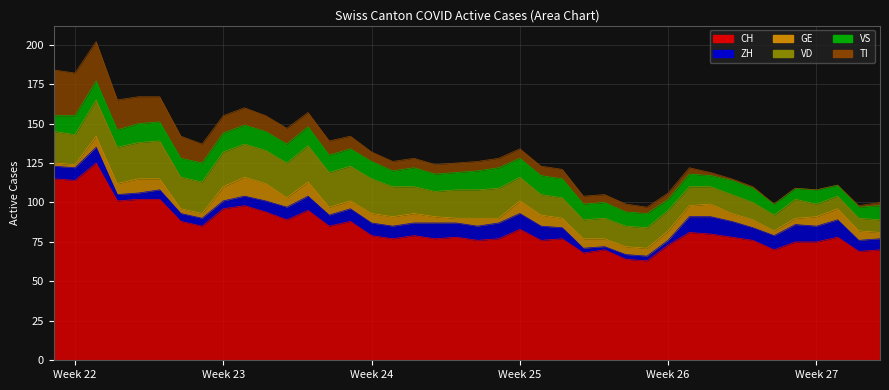

True or false: CH and GE cross at least once.

False